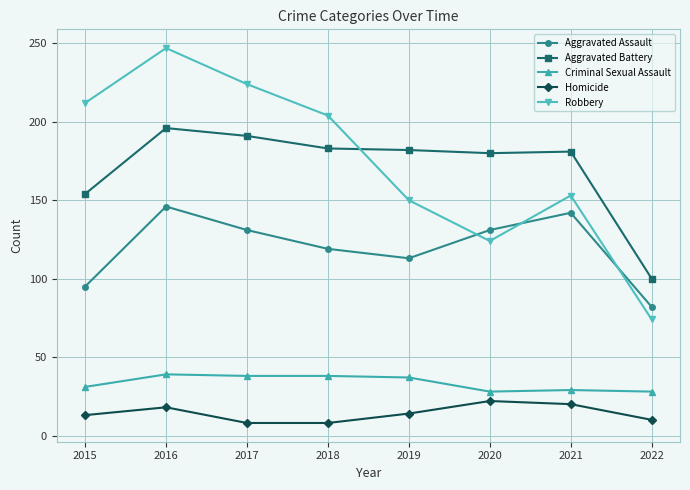

What is the difference between the maximum and second lowest values in the Aggravated Assault series?

51